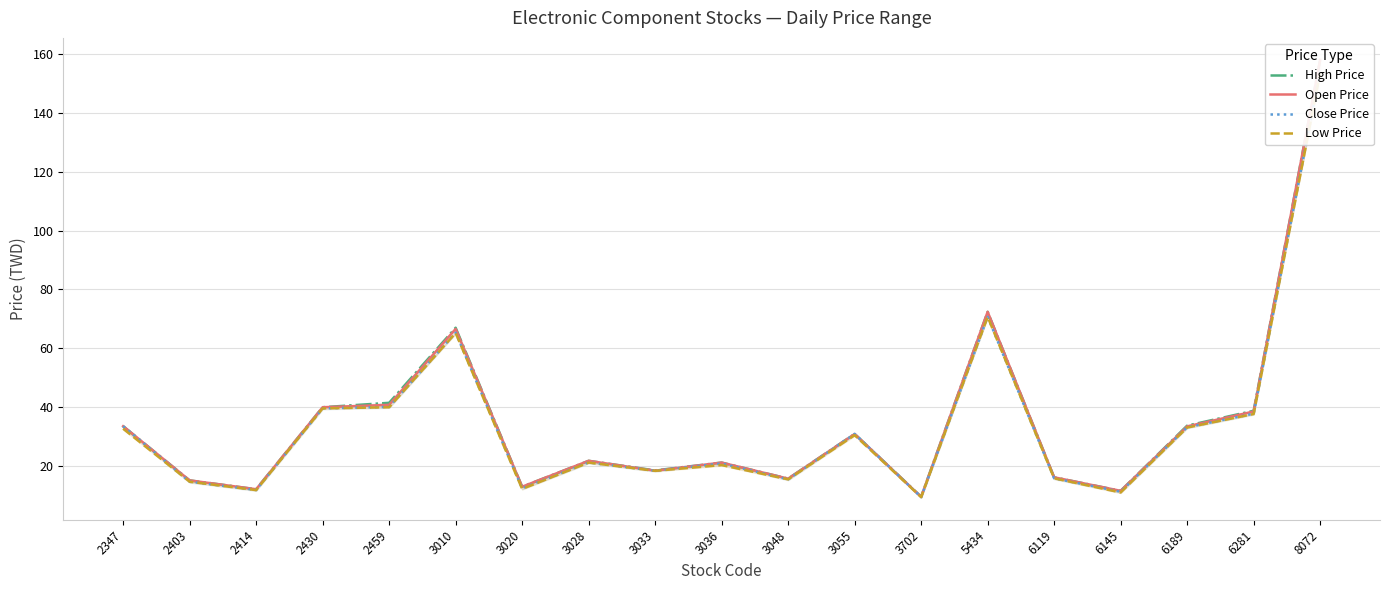

Which series has the largest range (max minus min)?

Open Price